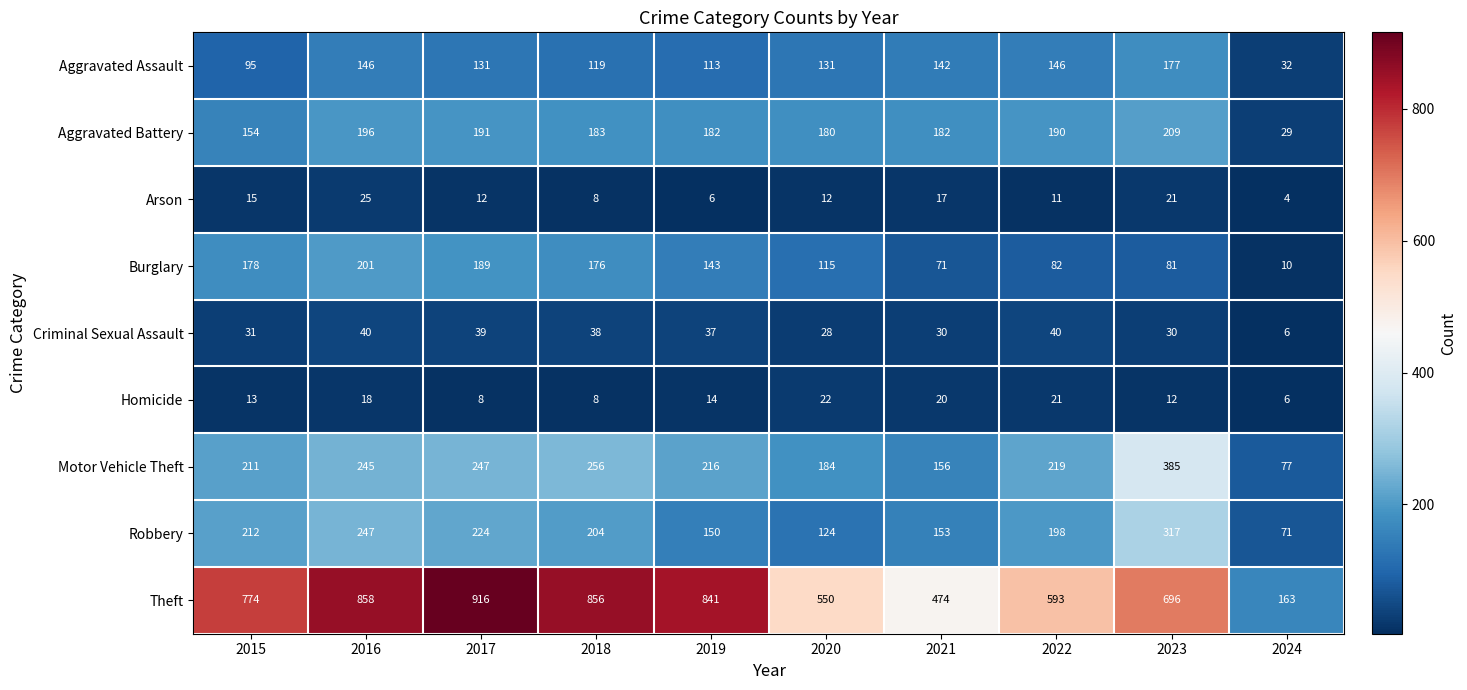

At which category does the chart reach its peak across all series?

2017